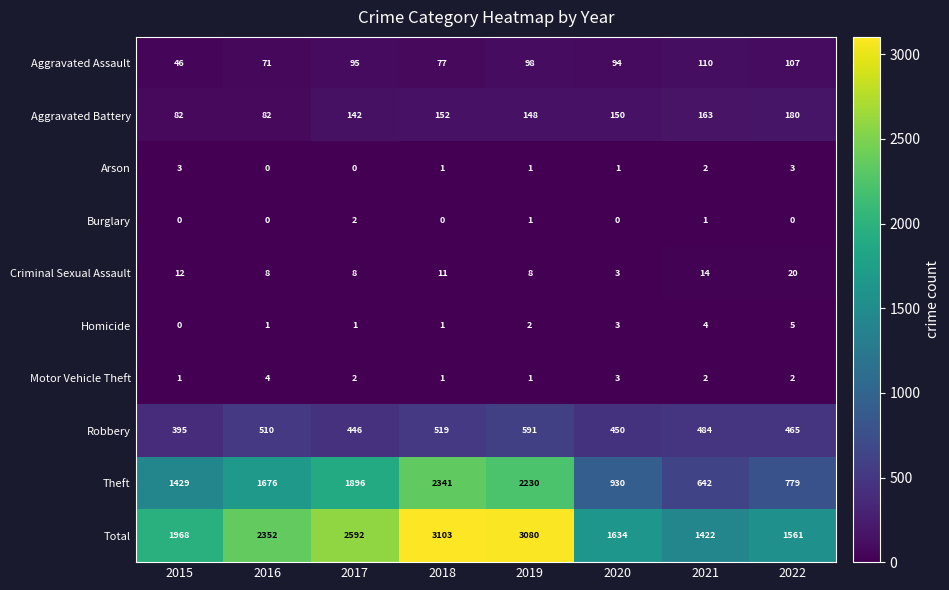

What is the difference between the highest and lowest values at 2016?

2352